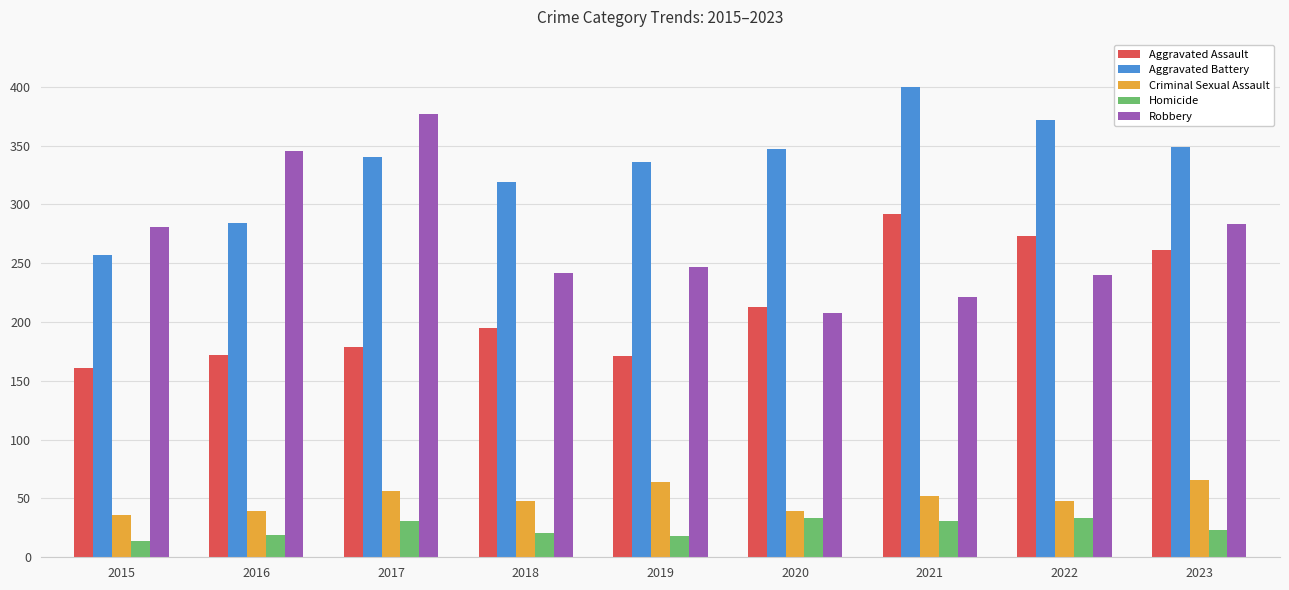

How many groups of bars are there?

9